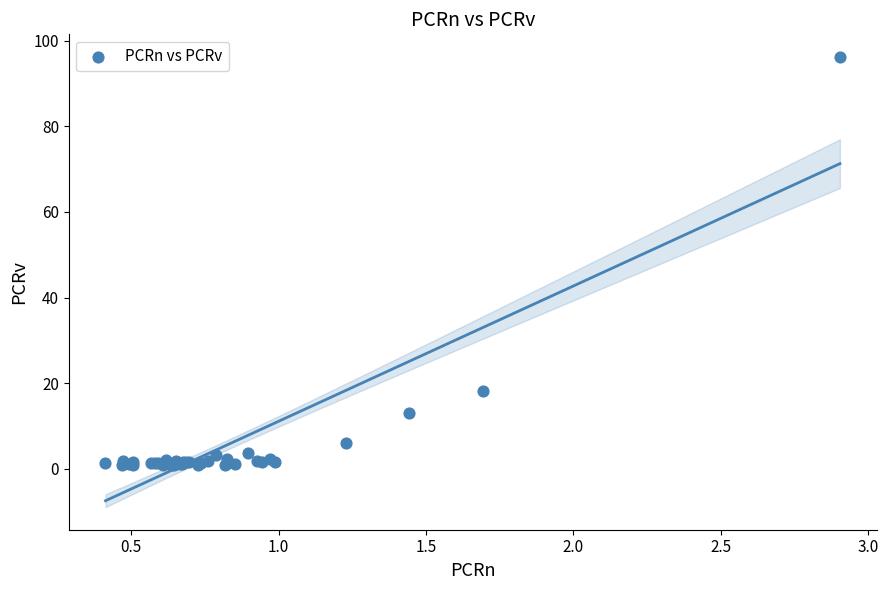

What Y value in the scatter plot is closest to 48?

18.2